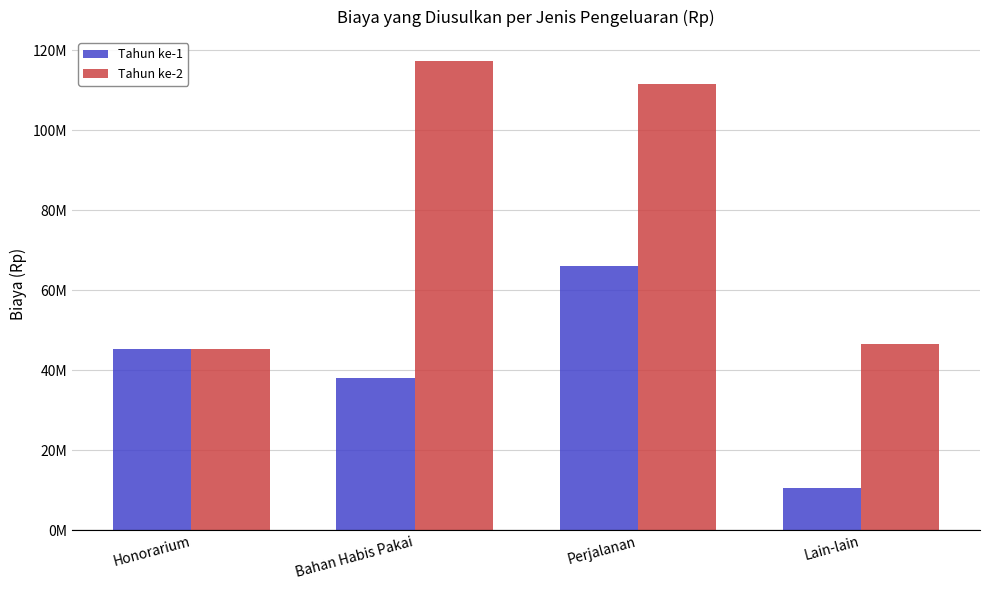

What position from the right is Perjalanan?

2